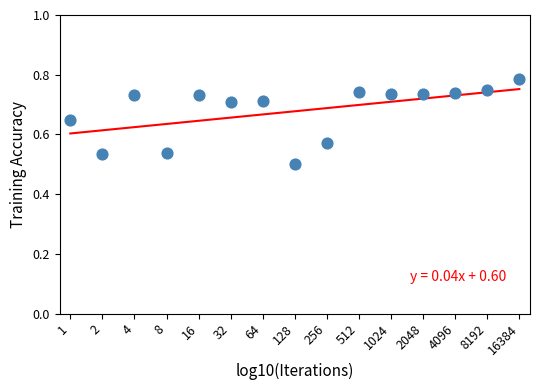

What is the range of X values (max minus min)?

4.2